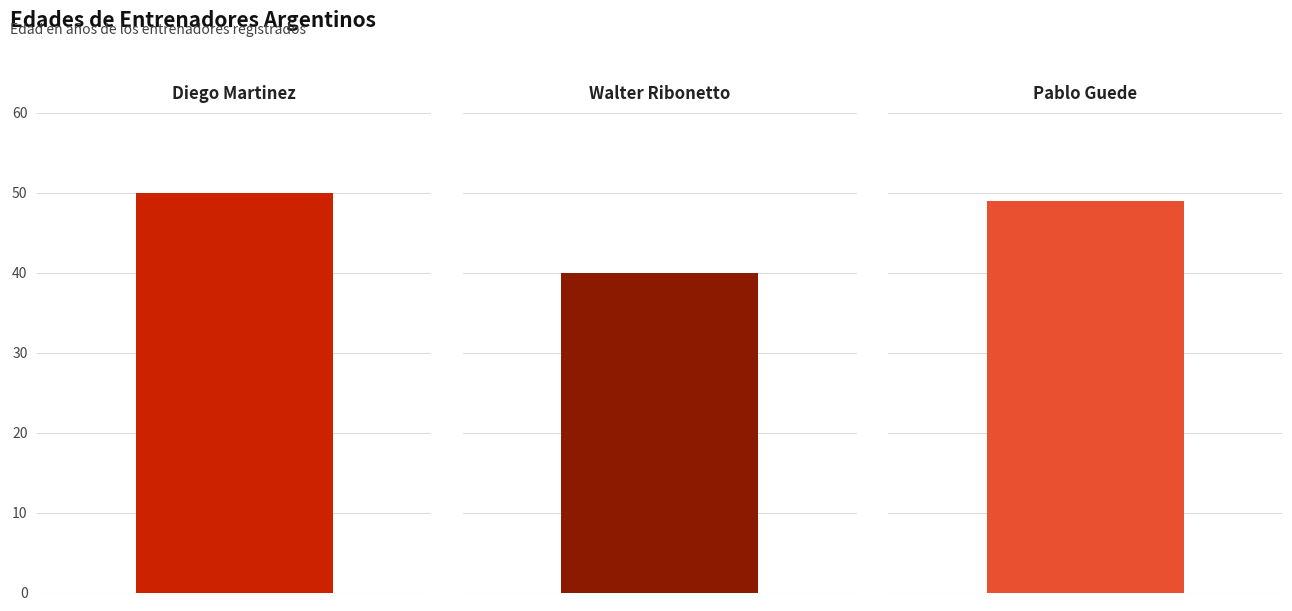

True or false: the data shows 78 at Diego Martinez.

False